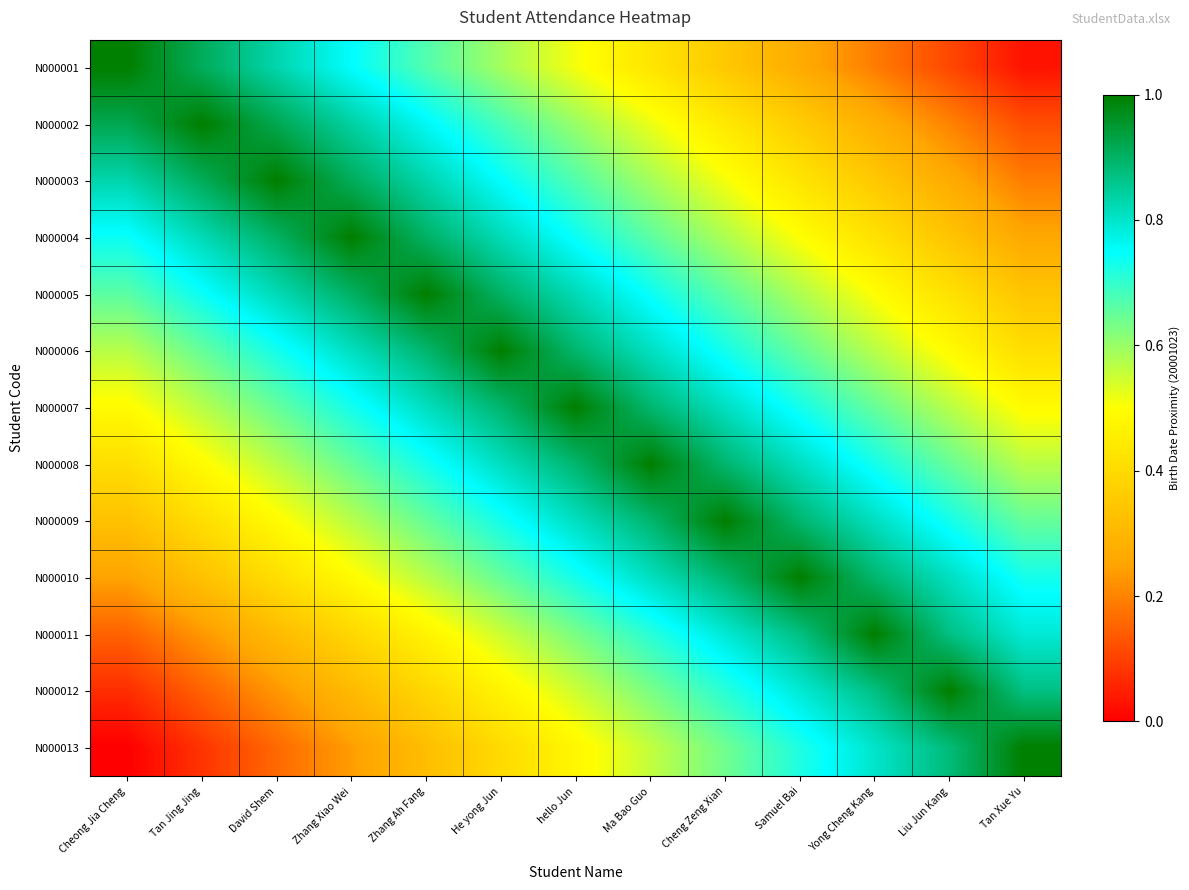

Which category has the highest value across all series?

Cheong Jia Cheng